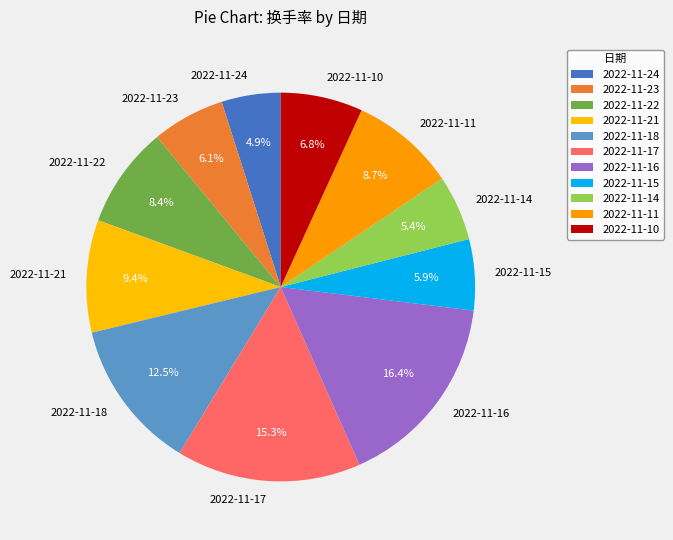

Is the sum of 2022-11-18 and 2022-11-15 greater than half?

No